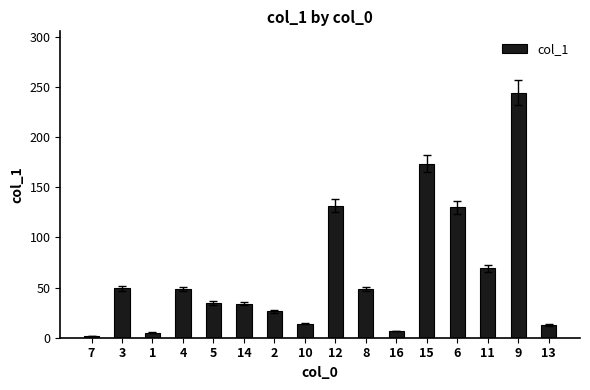

How many bars are there in total?

16